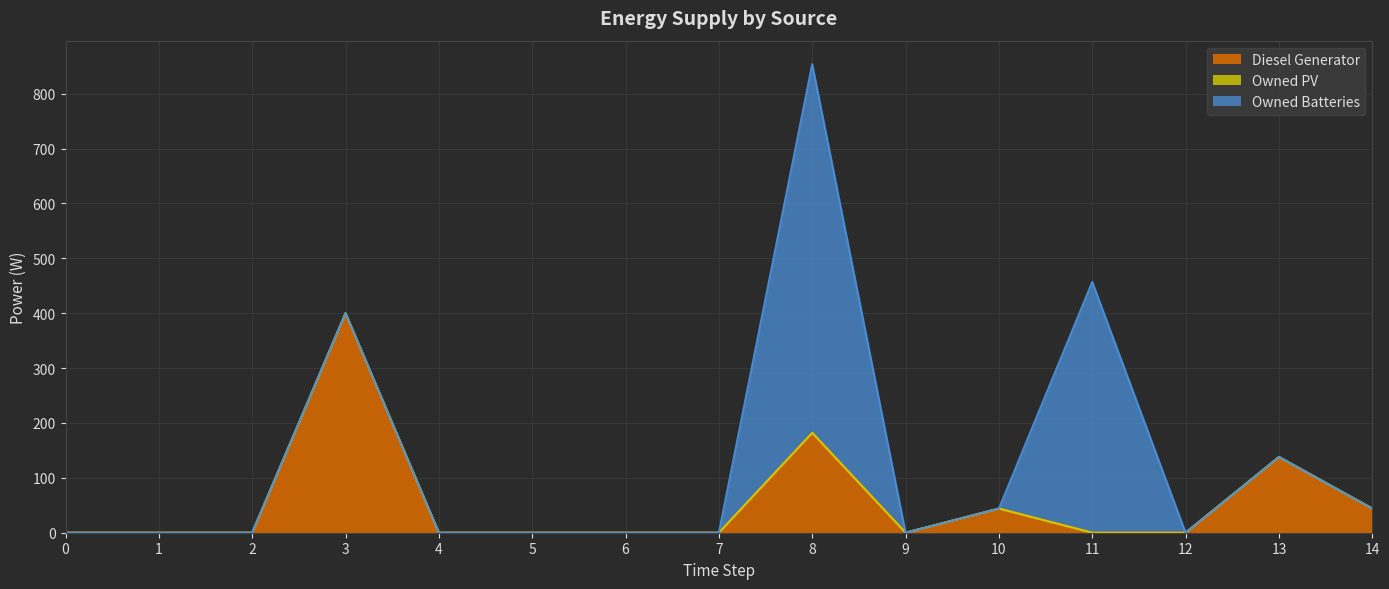

Between 2 and 8, which is larger?

8